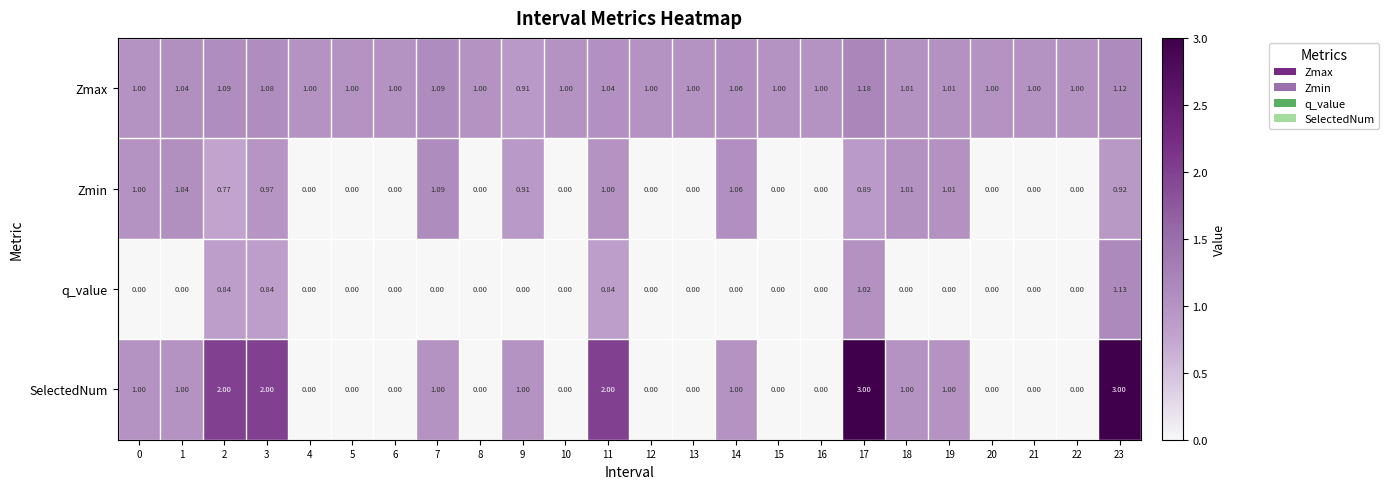

Rank the series at 11 from lowest to highest value.

q_value, Zmin, Zmax, SelectedNum